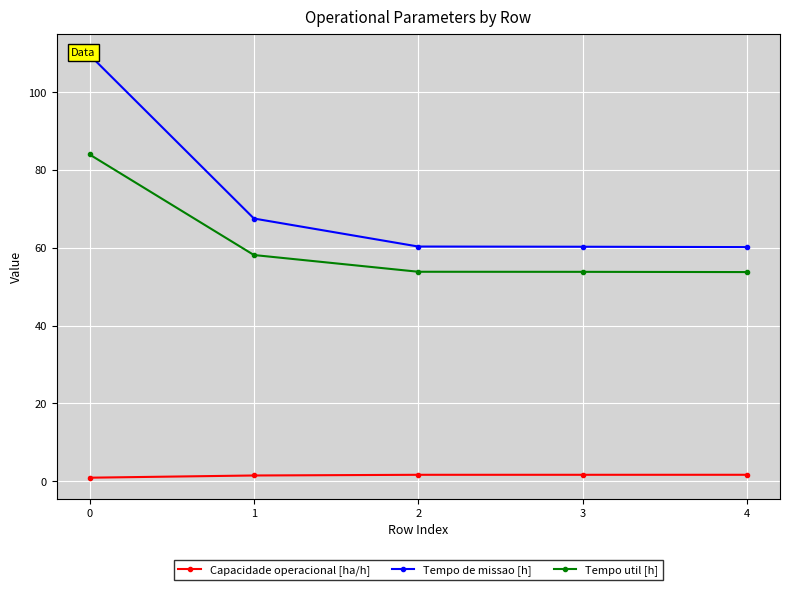

At which label is Tempo util [h] closest to 68?

1